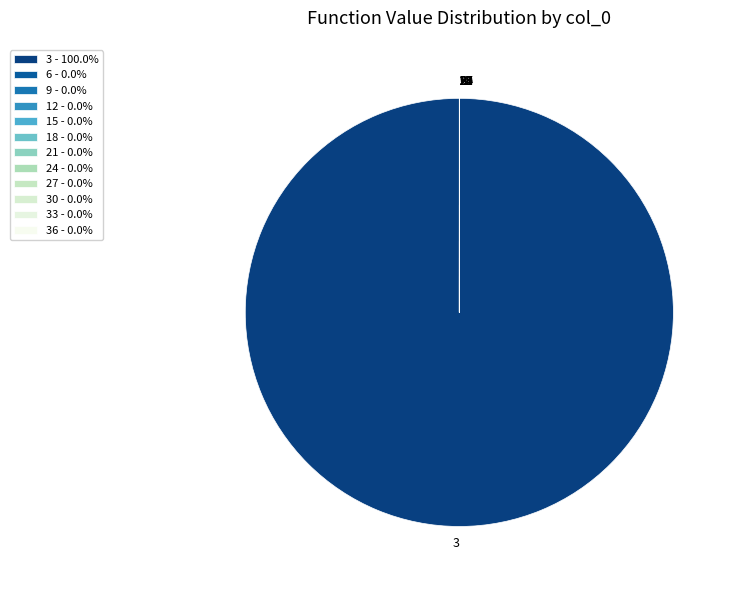

Which slice is the largest?

3